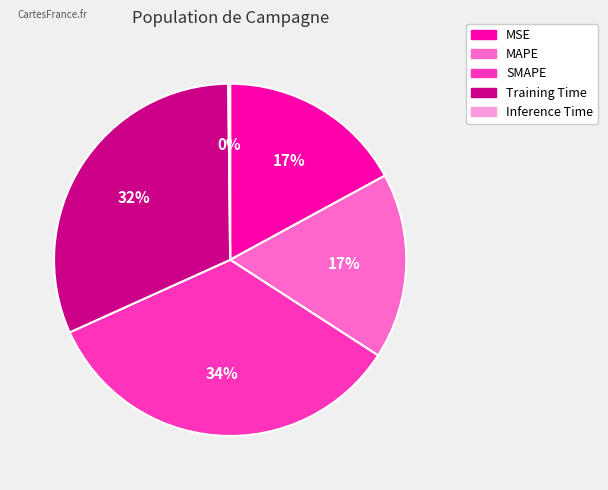

Is the sum of SMAPE and MSE greater than half?

Yes